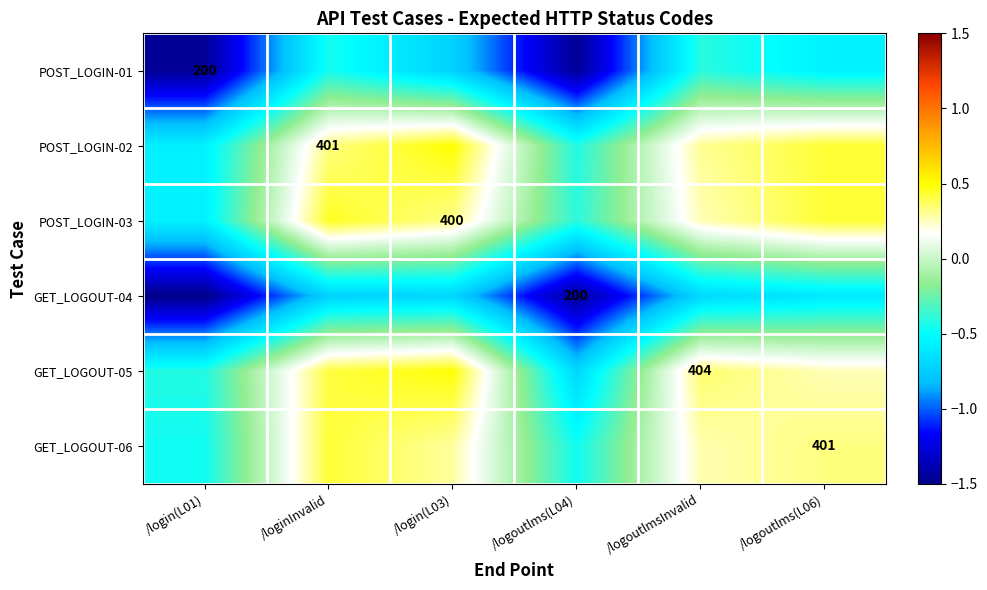

At how many categories does at least one series exceed 0?

4